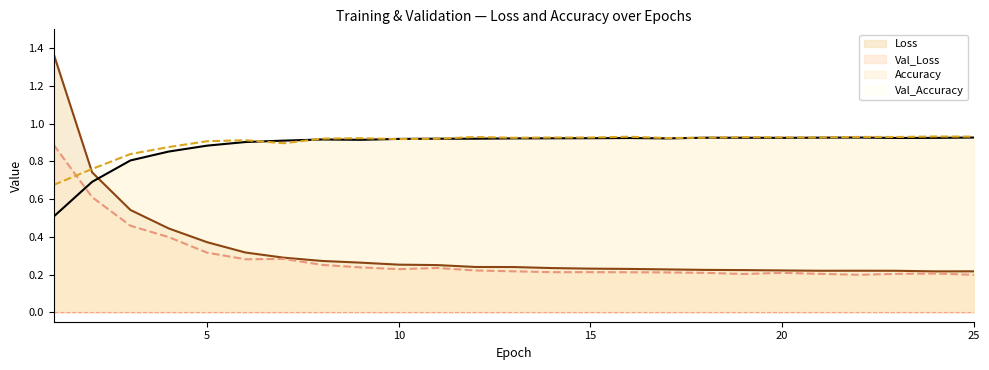

Where is Val_Loss nearest to the value 0?

25